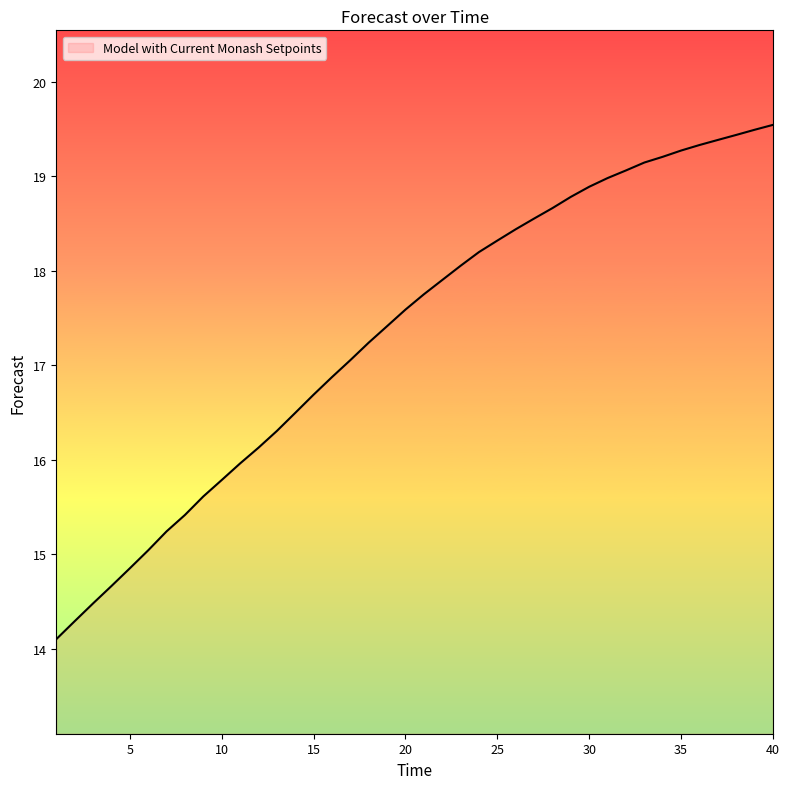

What is the average value?

17.3